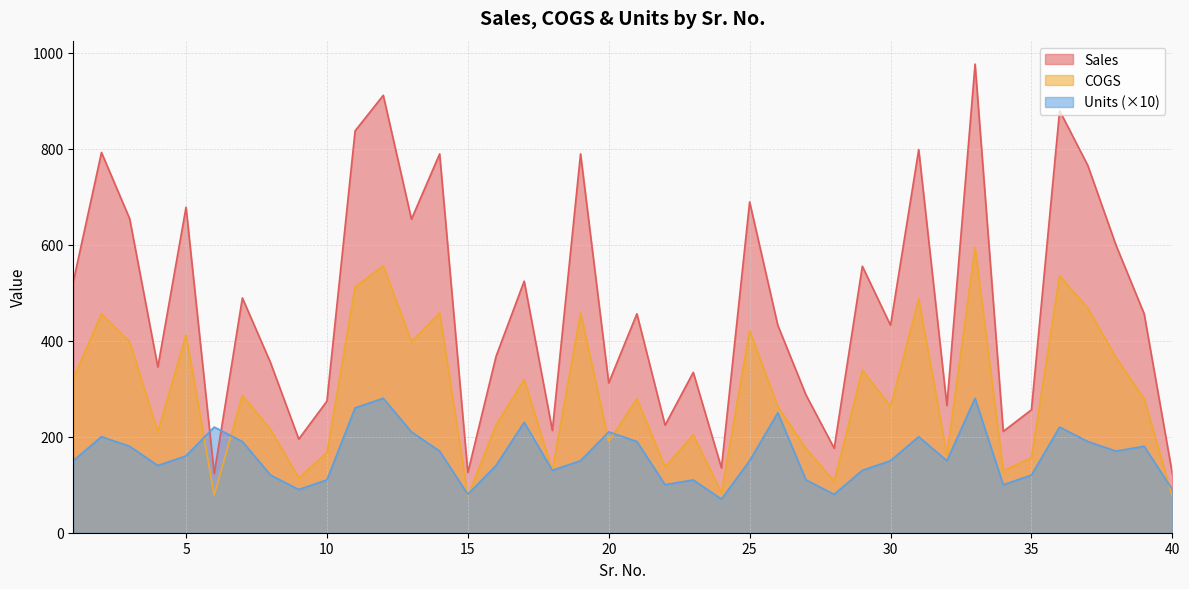

The value of Sales at 9 is 195. True or false?

True